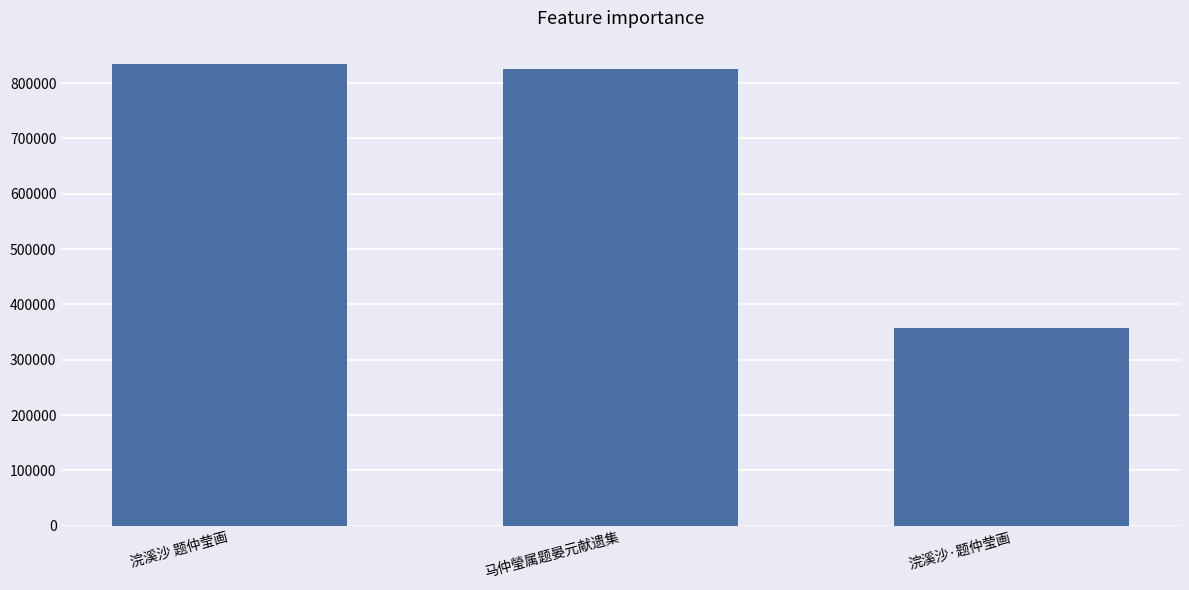

Rank the categories by value from highest to lowest.

浣溪沙 题仲莹画, 马仲瑩属题晏元献遗集, 浣溪沙·题仲莹画